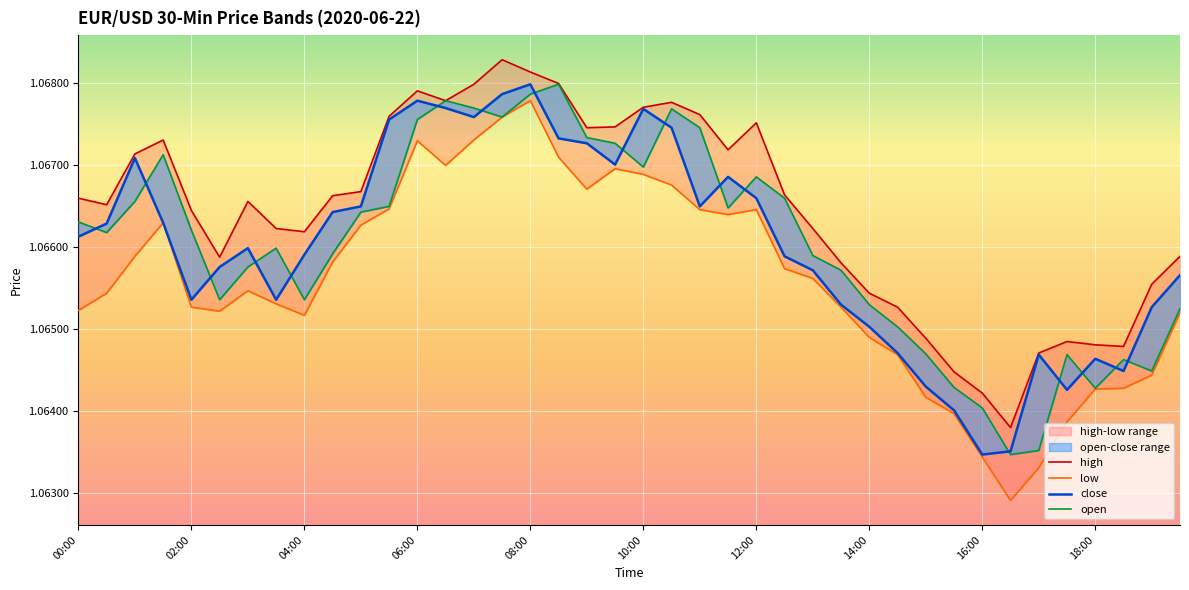

What position from the left is 23?

24